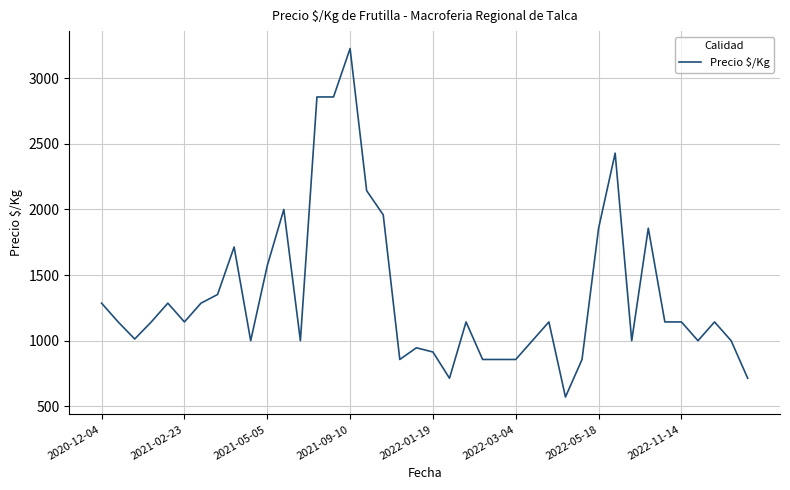

What is the difference between the maximum and minimum values?

2655